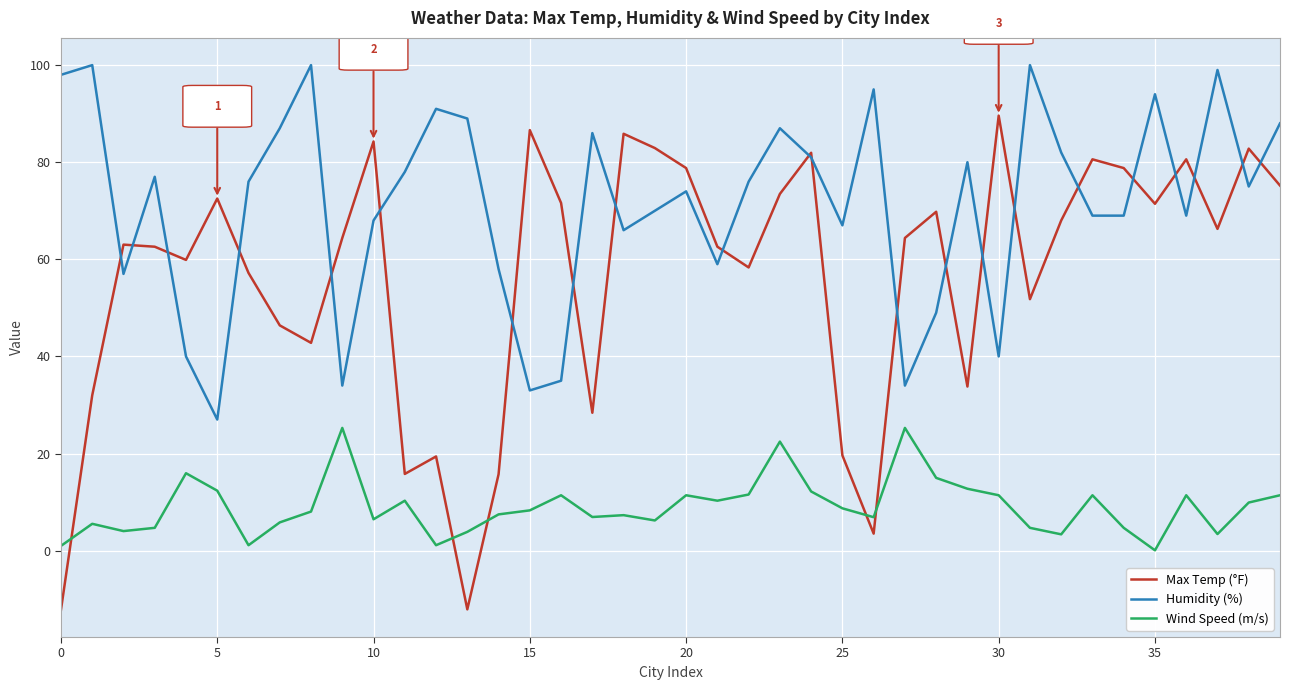

Which series has the largest total across all categories?

Humidity (%)